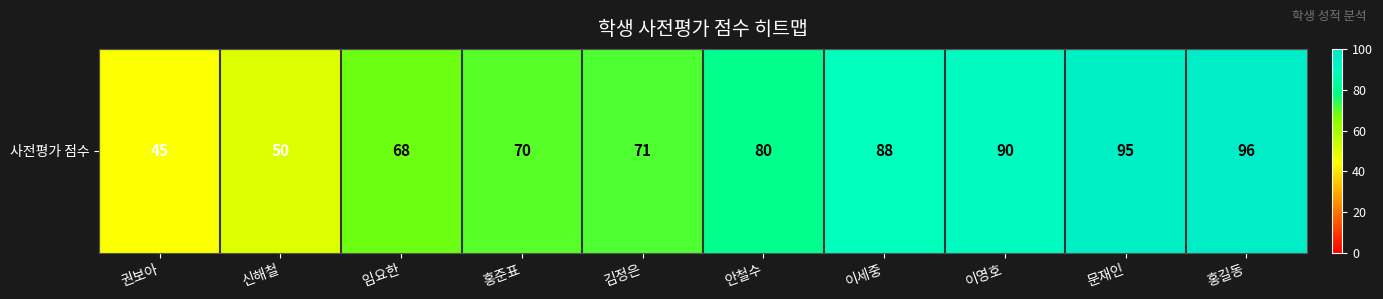

Between 이세중 and 권보아, which is larger?

이세중